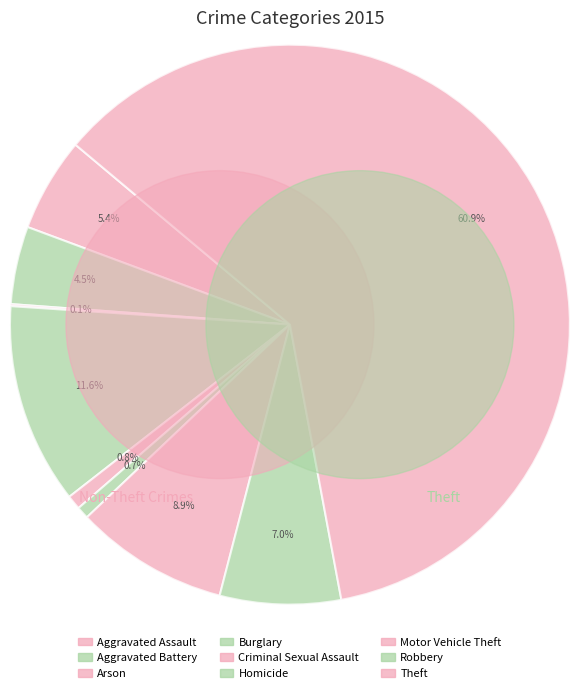

To the nearest percent, what percentage of the pie is Burglary?

12%